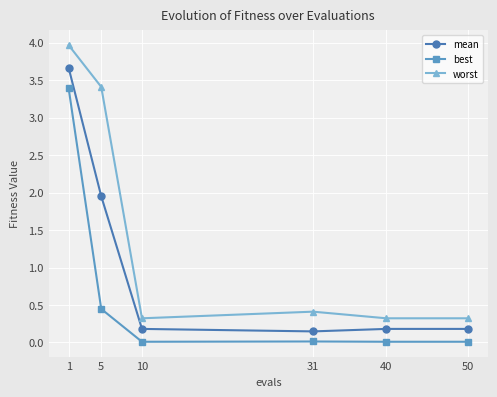

What value does the mean series have at 1?

3.7